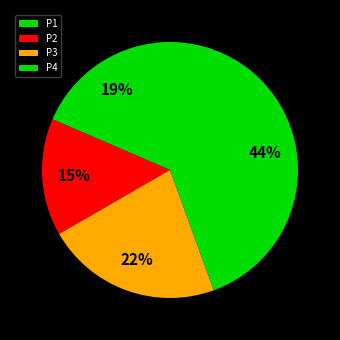

Is it true that P1 is 31% of the pie?

False